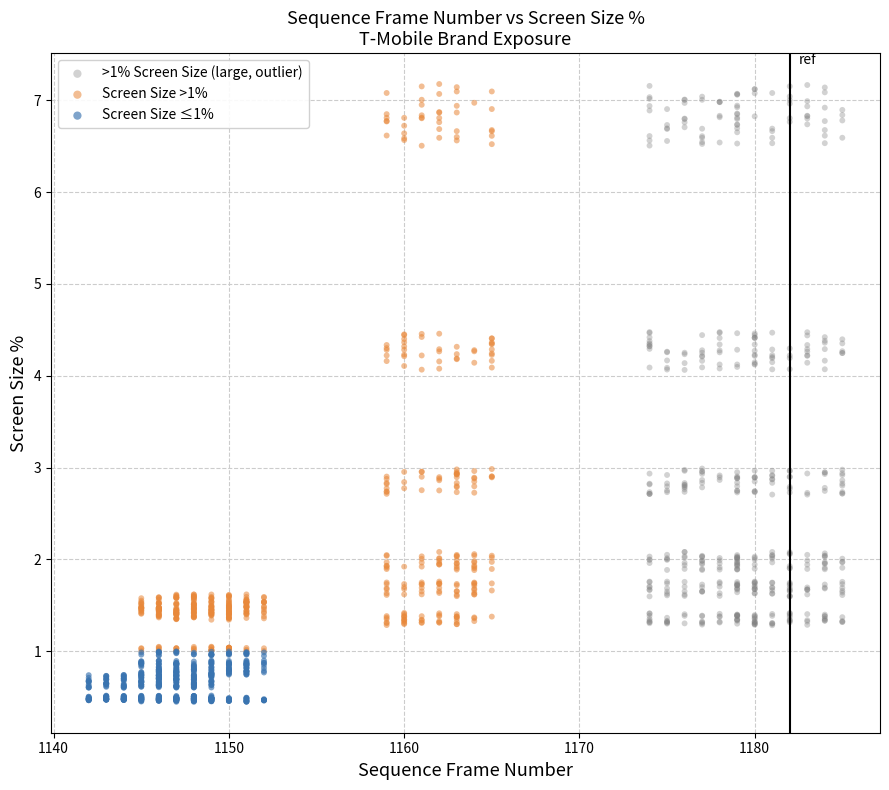

Which series reaches the minimum Y coordinate?

Screen Size ≤1%